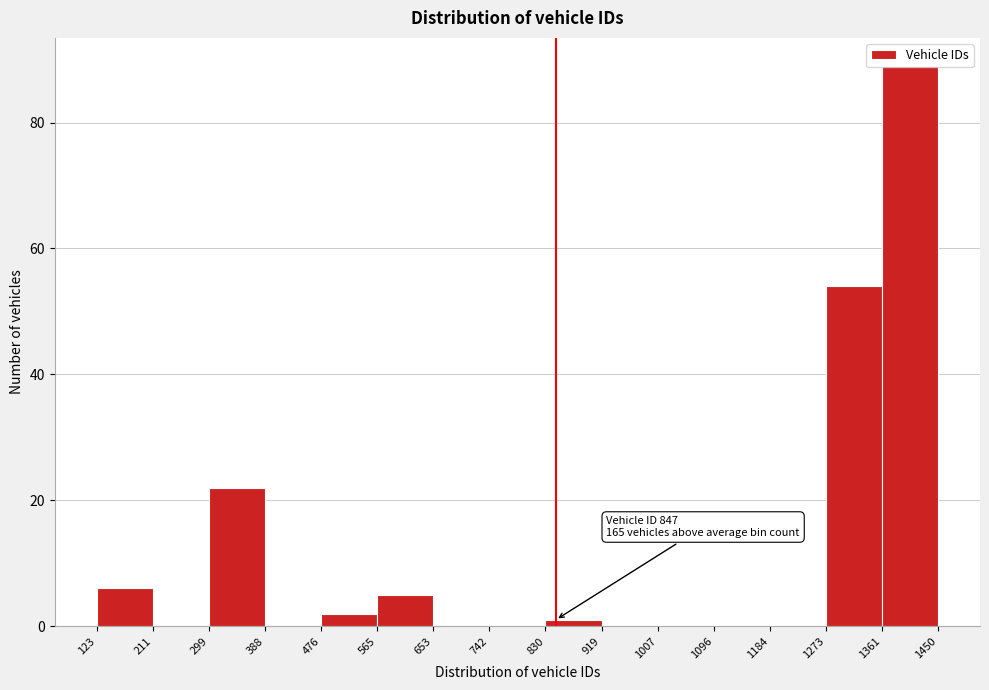

Which range on the x-axis has the tallest bar?

1361 to 1450